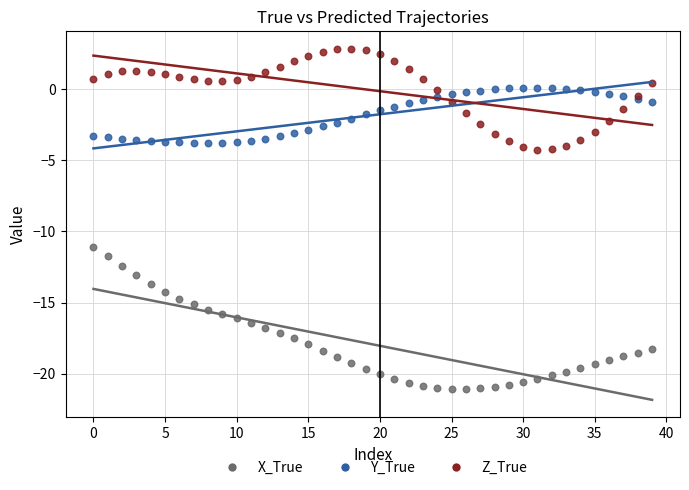

Which series has the largest Y range (max minus min)?

X_True